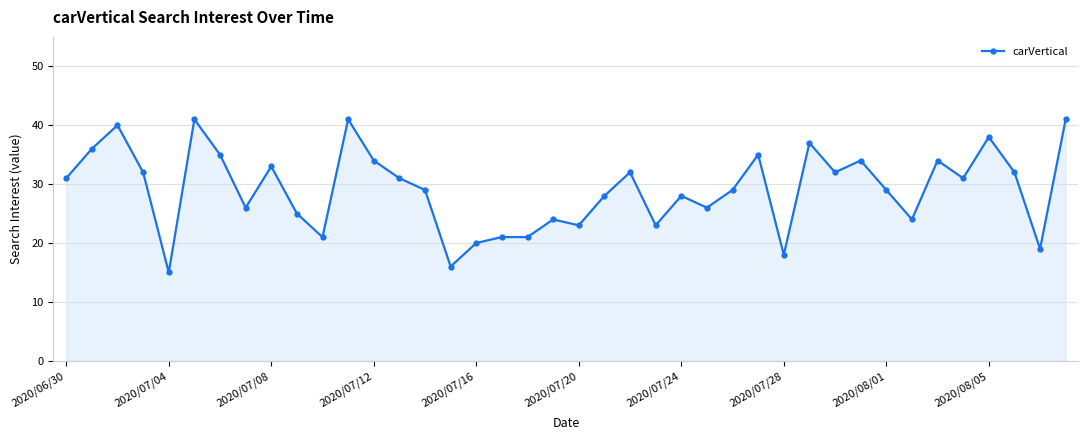

What is the maximum value shown in the chart?

41